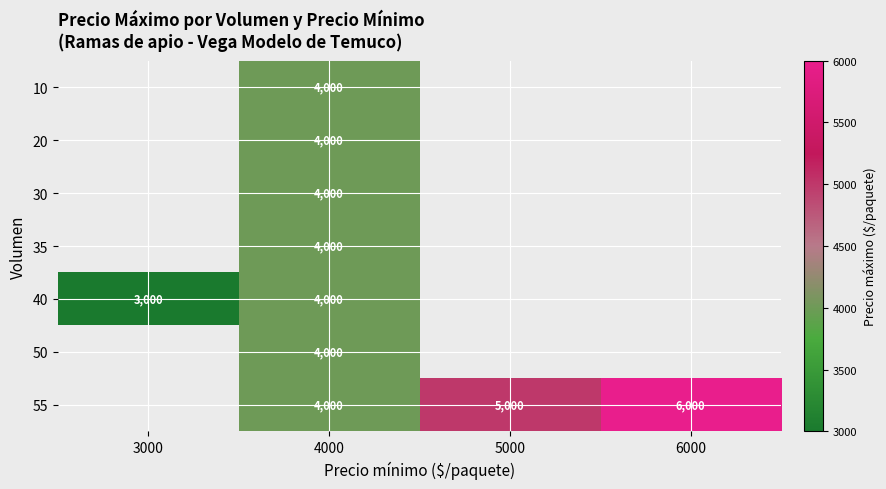

How many data points does each series have?

4